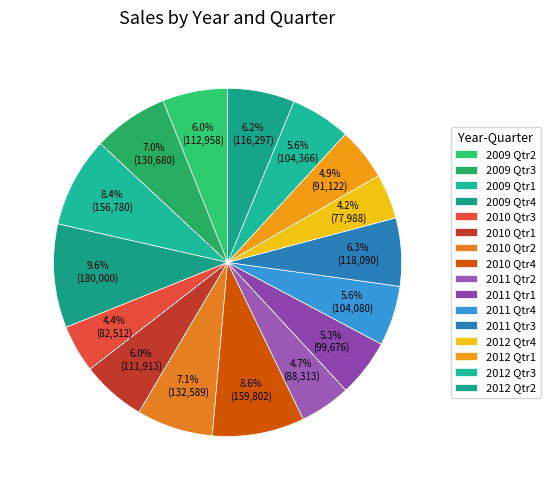

Rank the categories by value from lowest to highest.

2012 Qtr4, 2010 Qtr3, 2011 Qtr2, 2012 Qtr1, 2011 Qtr1, 2011 Qtr4, 2012 Qtr3, 2010 Qtr1, 2009 Qtr2, 2012 Qtr2, 2011 Qtr3, 2009 Qtr3, 2010 Qtr2, 2009 Qtr1, 2010 Qtr4, 2009 Qtr4